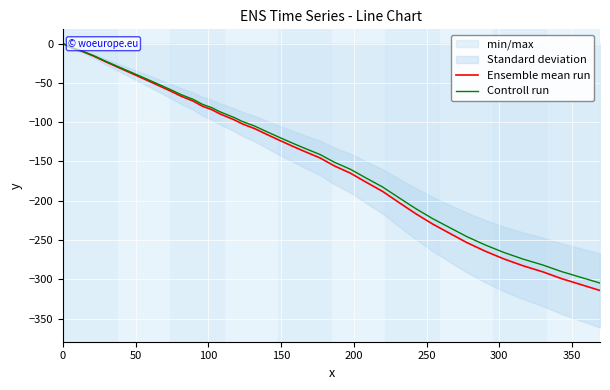

What is the difference between the second highest and minimum values in the Controll run series?

299.5